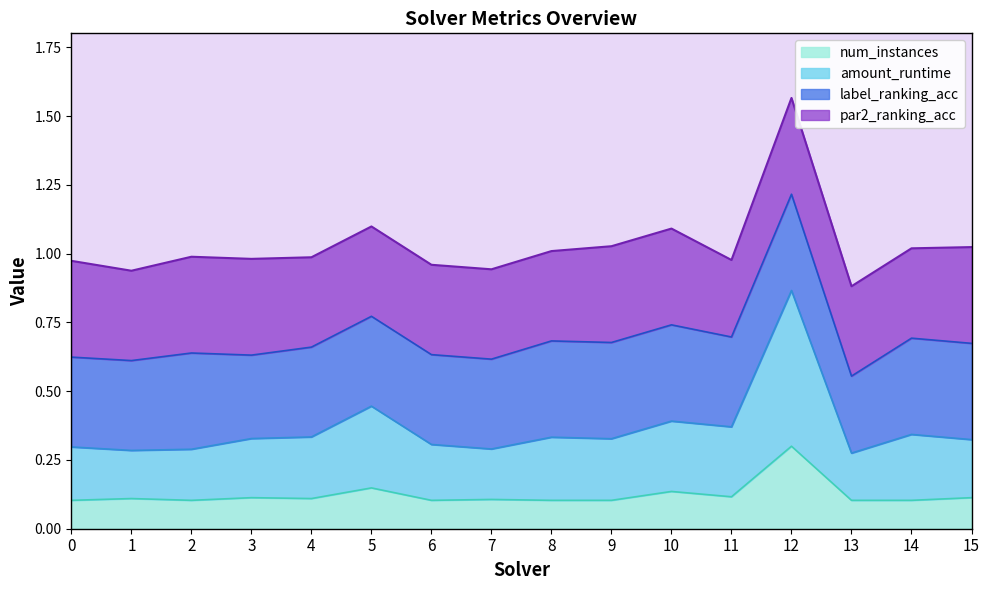

At which category is the sum across all series the highest?

12